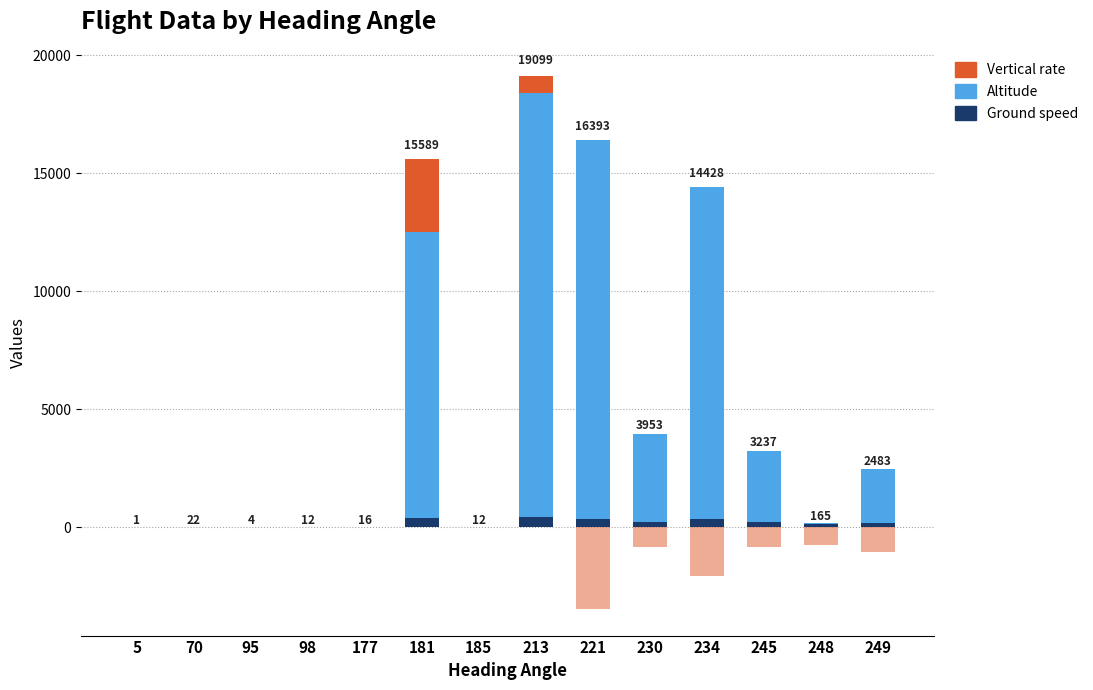

Read the ground_speed value at 185, to the nearest 10.

10